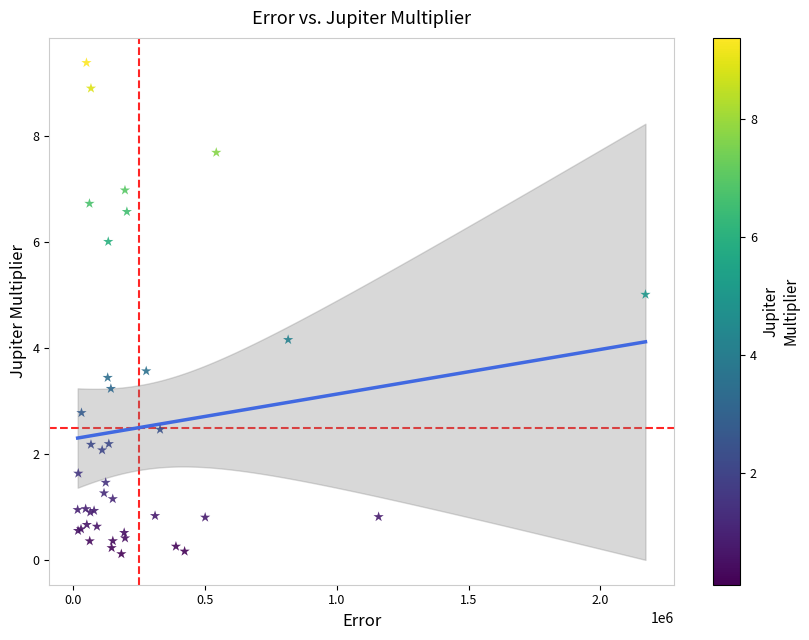

What Y value in the scatter plot is closest to 4?

4.1